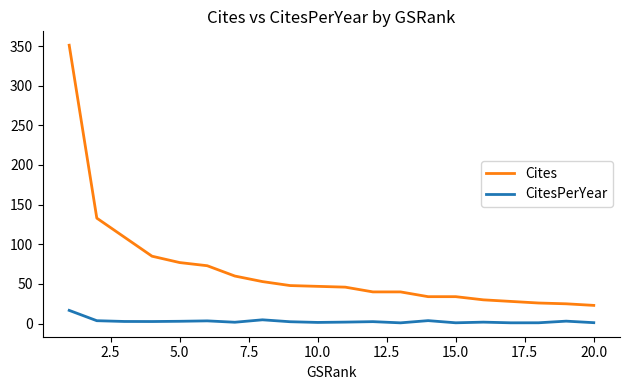

Rank the series by their maximum value, from lowest to highest.

CitesPerYear, Cites